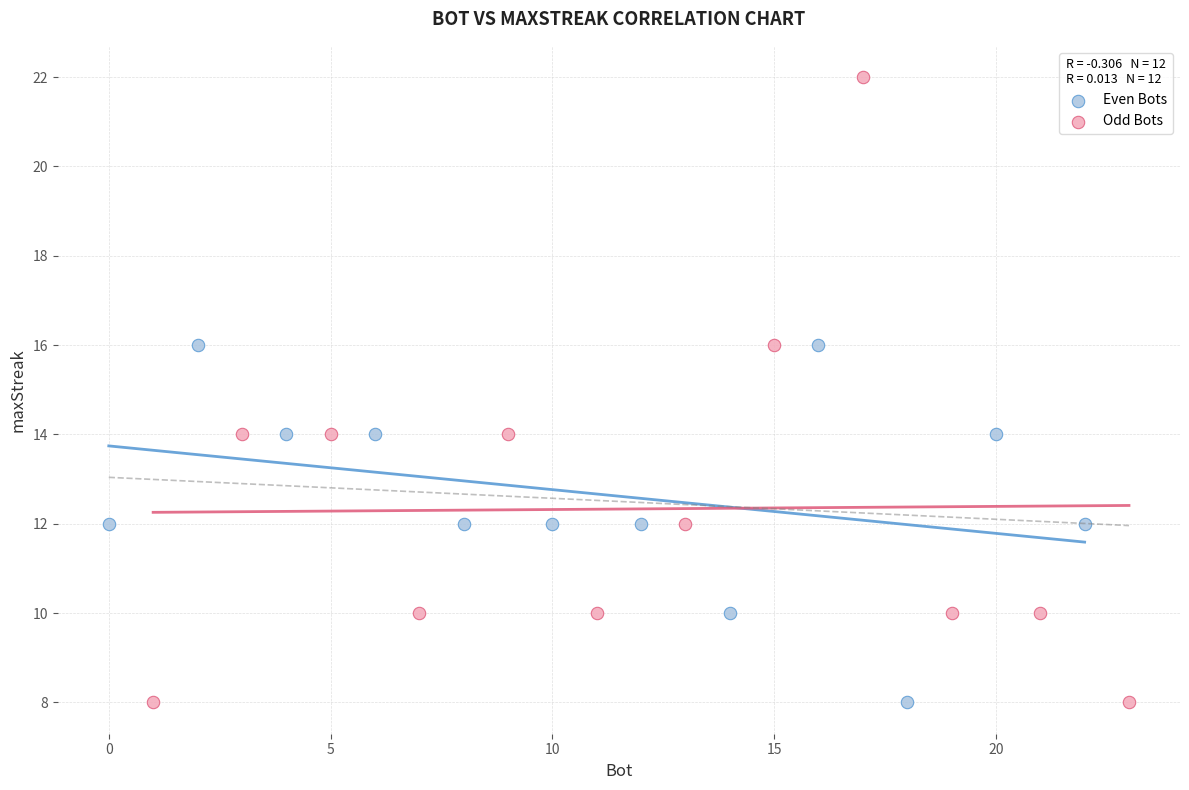

Which series has the widest spread of Y values?

Odd Bots